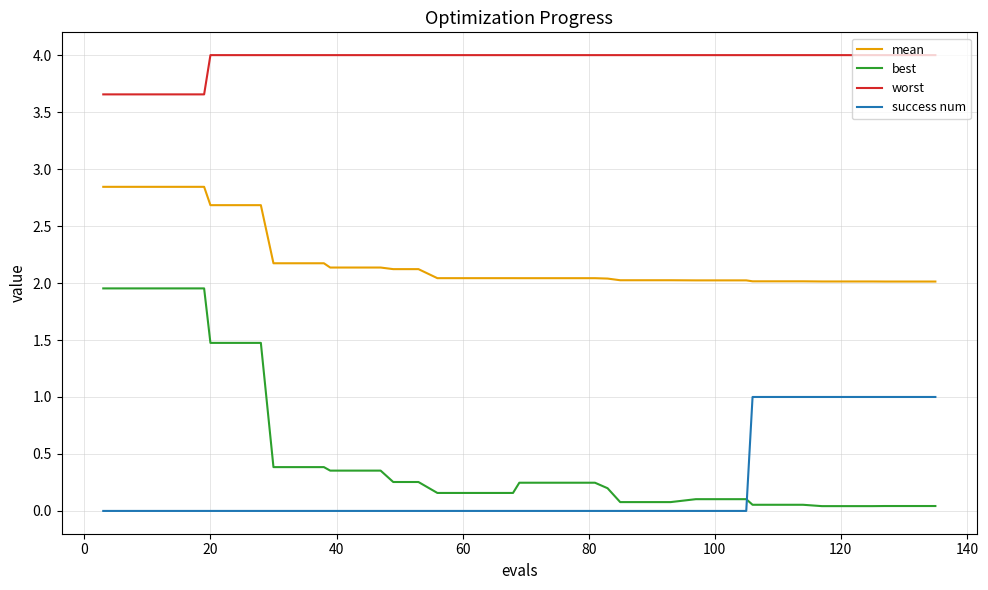

Which series has the widest spread of values?

best